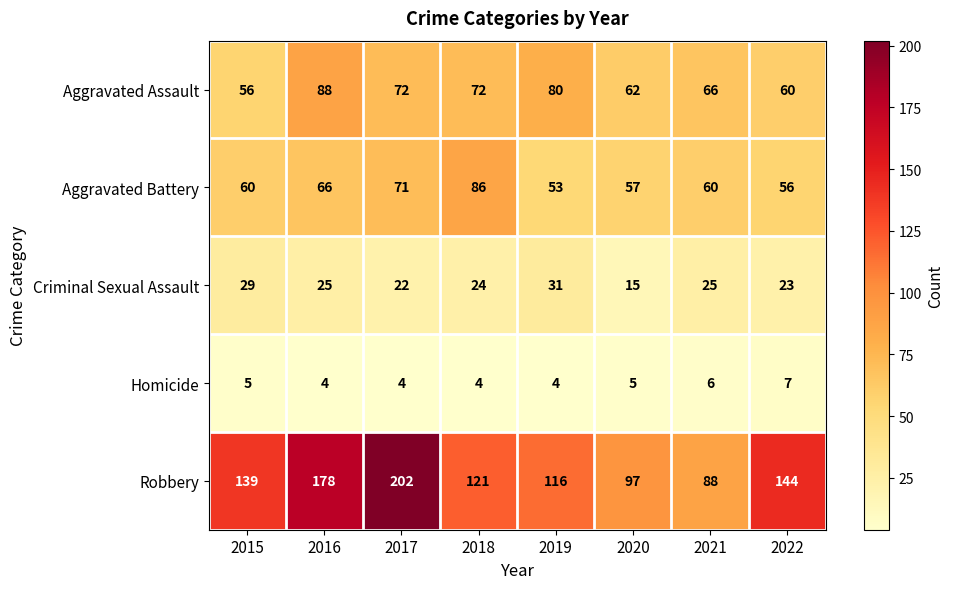

List the series in order of their peak value, highest first.

Robbery, Aggravated Assault, Aggravated Battery, Criminal Sexual Assault, Homicide